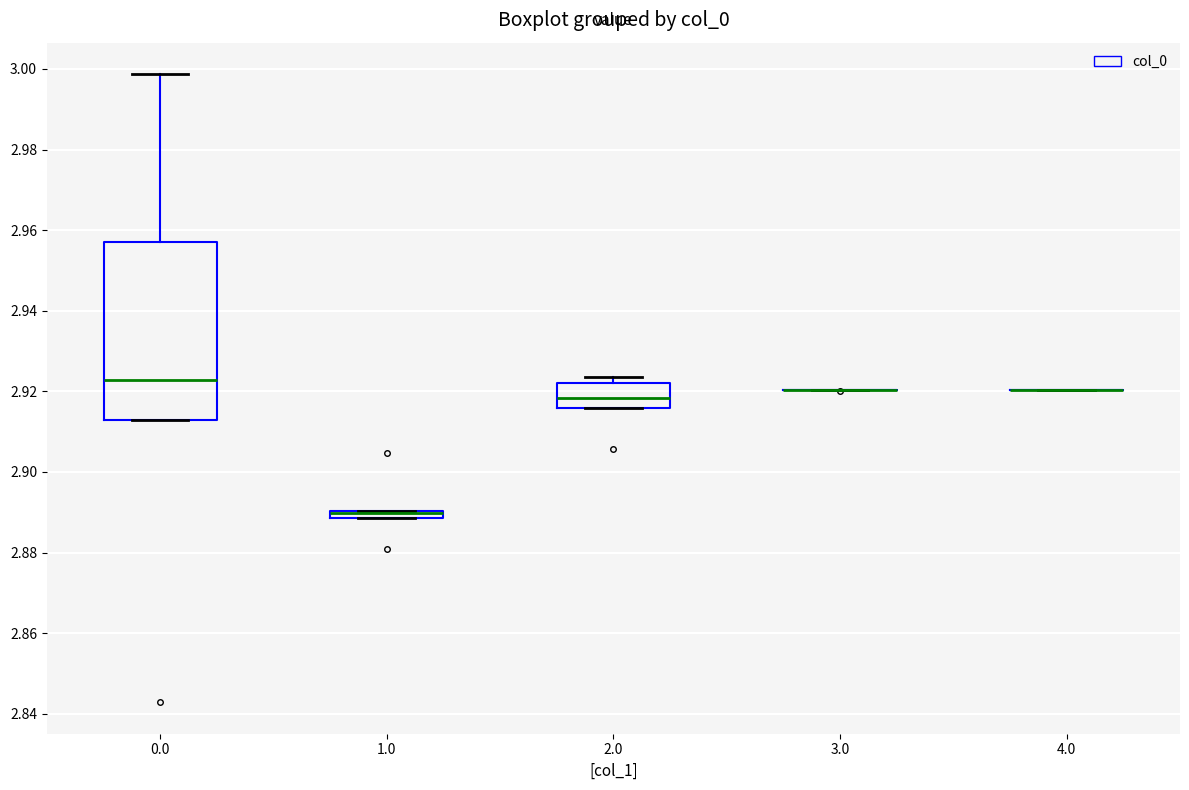

Where is the lower edge of the box at x = 2.0 on the y-axis? The values are not printed on the chart, so give them approximately, as read against the axis.

2.916